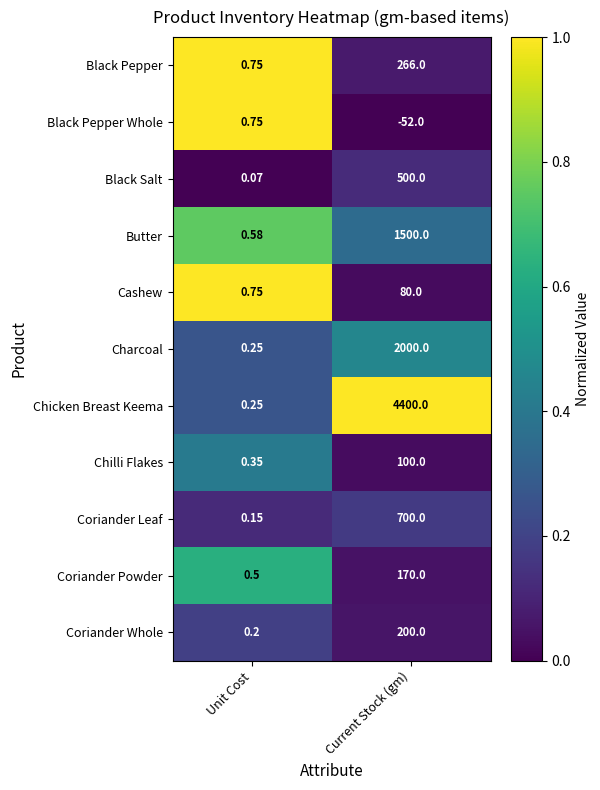

At Current Stock (gm), list the series in order from largest to smallest.

Chicken Breast Keema, Charcoal, Butter, Coriander Leaf, Black Salt, Black Pepper, Coriander Whole, Coriander Powder, Chilli Flakes, Cashew, Black Pepper Whole